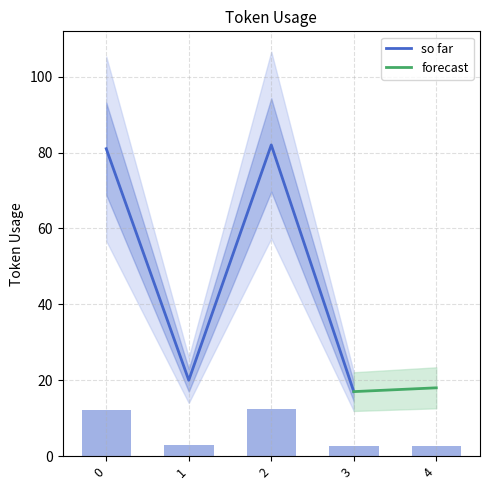

List the labels in order of value, largest first.

2, 0, 1, 4, 3